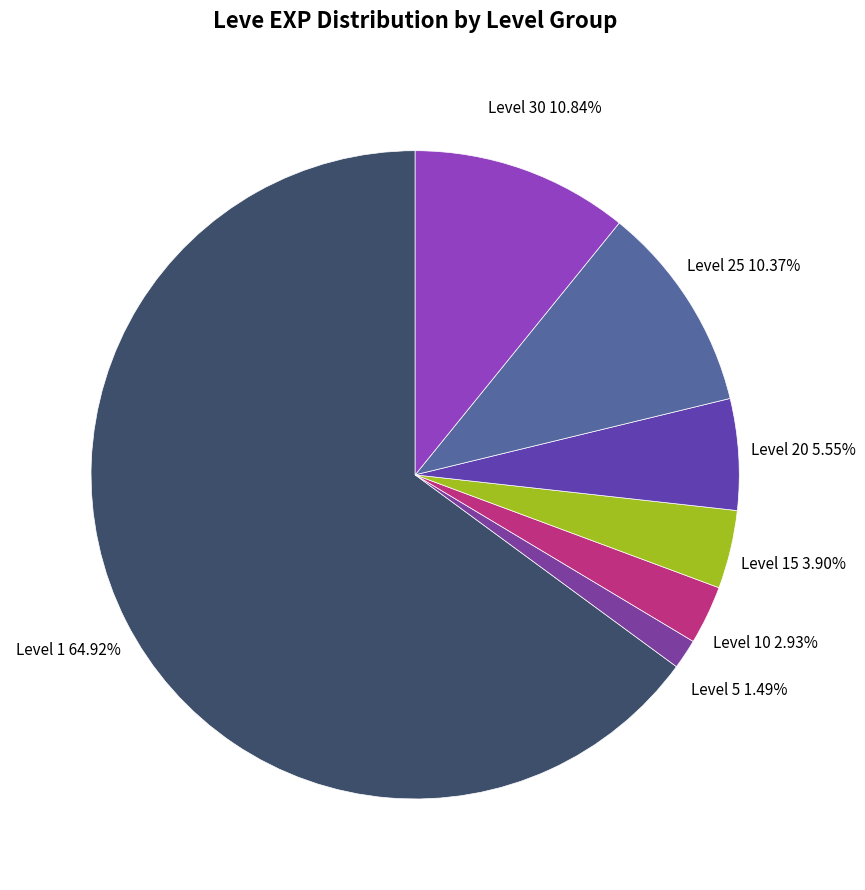

Is there a majority slice in this chart?

Yes